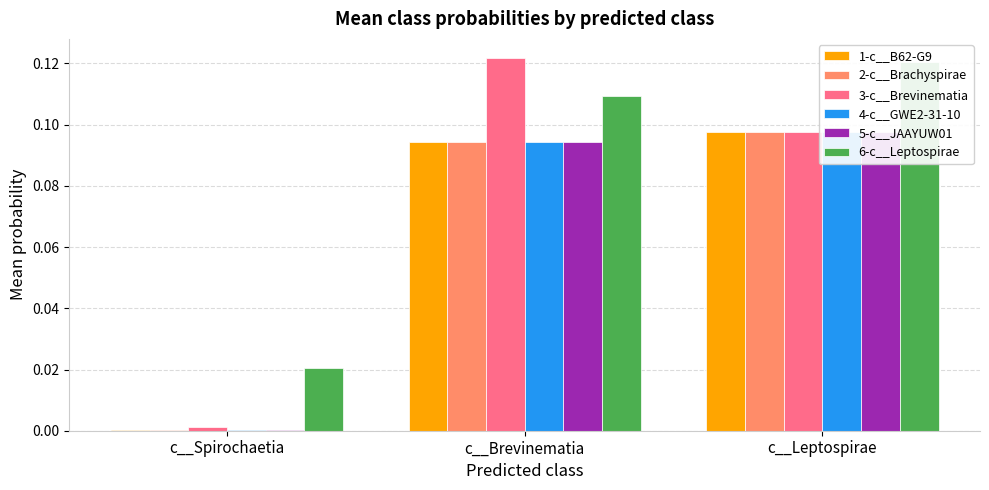

What is the difference between the maximum and minimum values in the 2-c__Brachyspirae series?

0.1